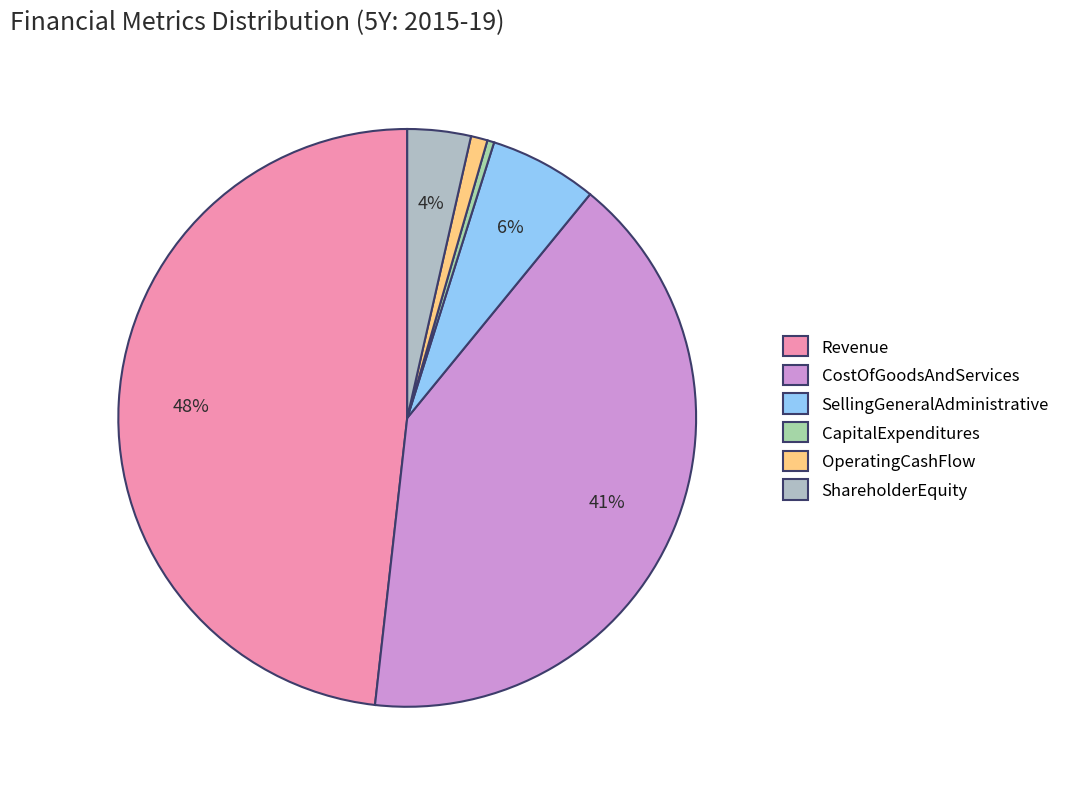

Combined, what portion of the pie is CapitalExpenditures and SellingGeneralAdministrative?

6.4%